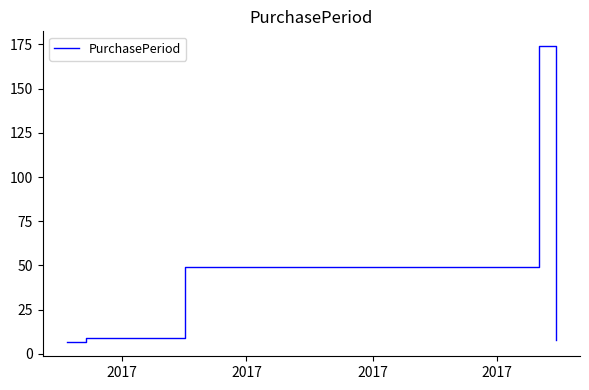

What is the smallest value displayed?

7